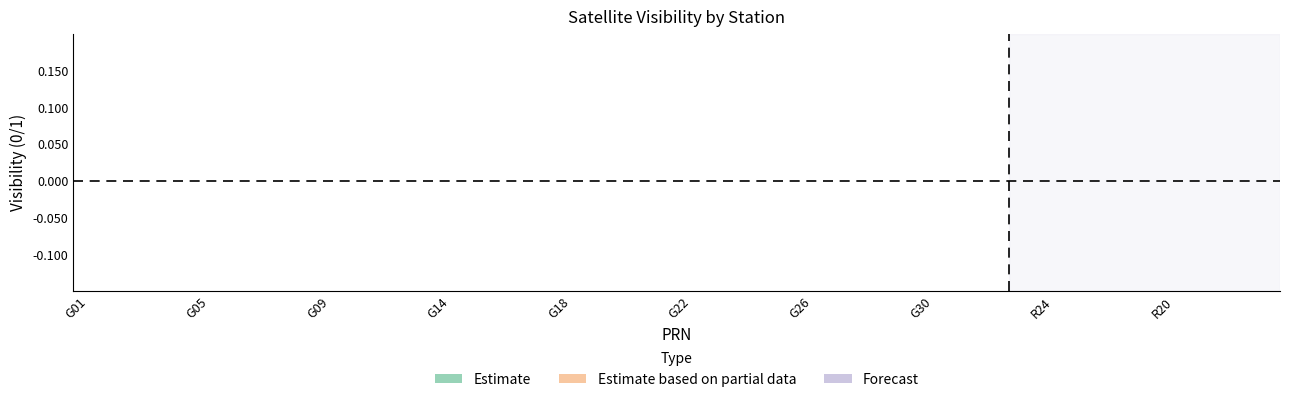

What position from the right is G12?

30